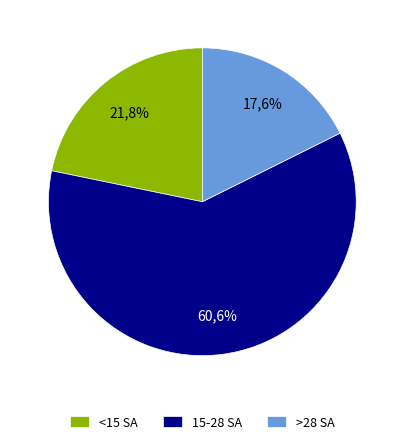

True or false: signal segment 3 accounts for 1% of the total.

False